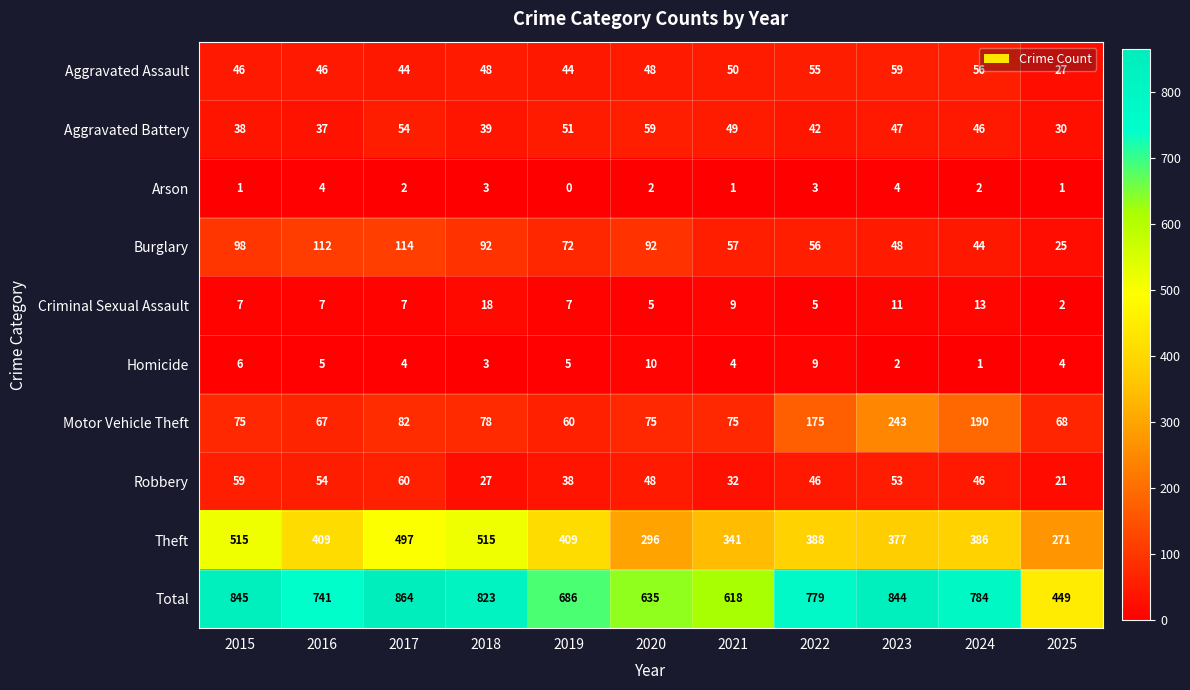

What is the highest value of the Robbery series?

60